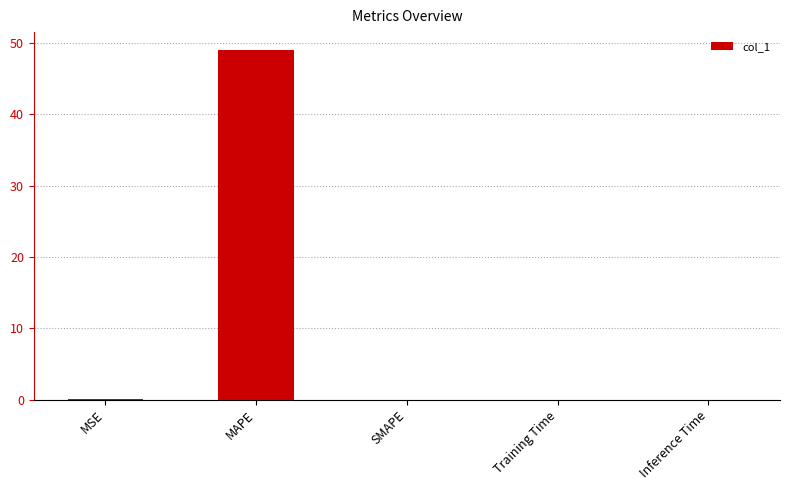

True or false: the data shows 24.2 at SMAPE.

False